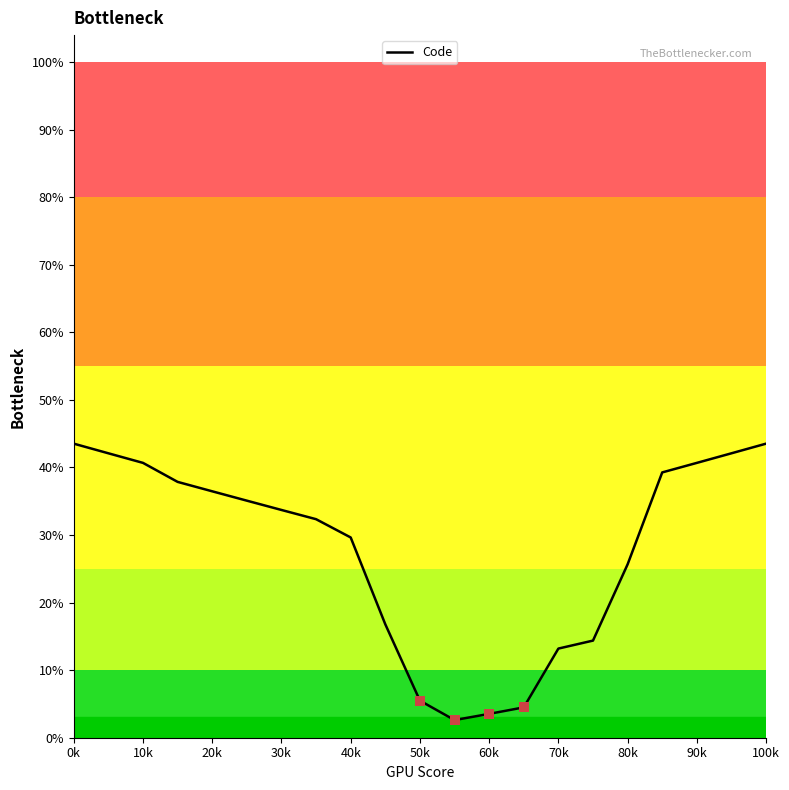

What is the maximum value shown in the chart?

43.5